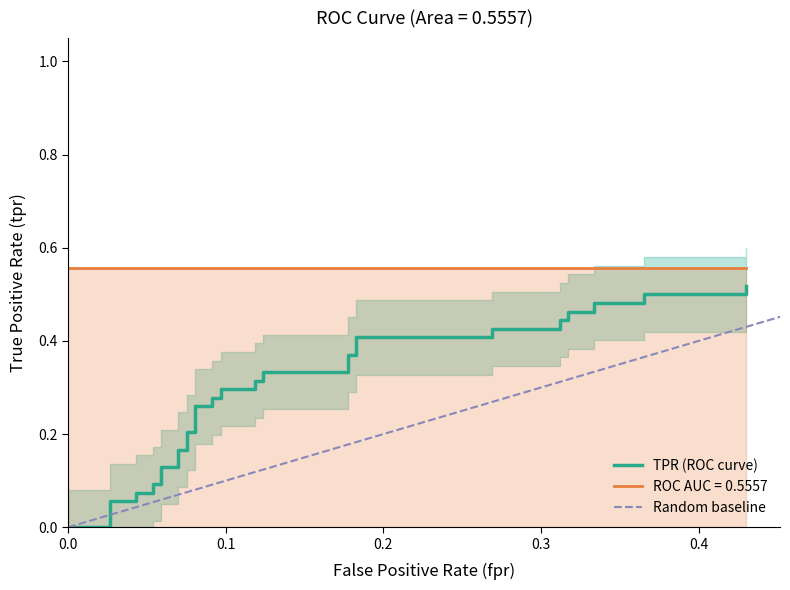

Which series has the widest spread of values?

tpr